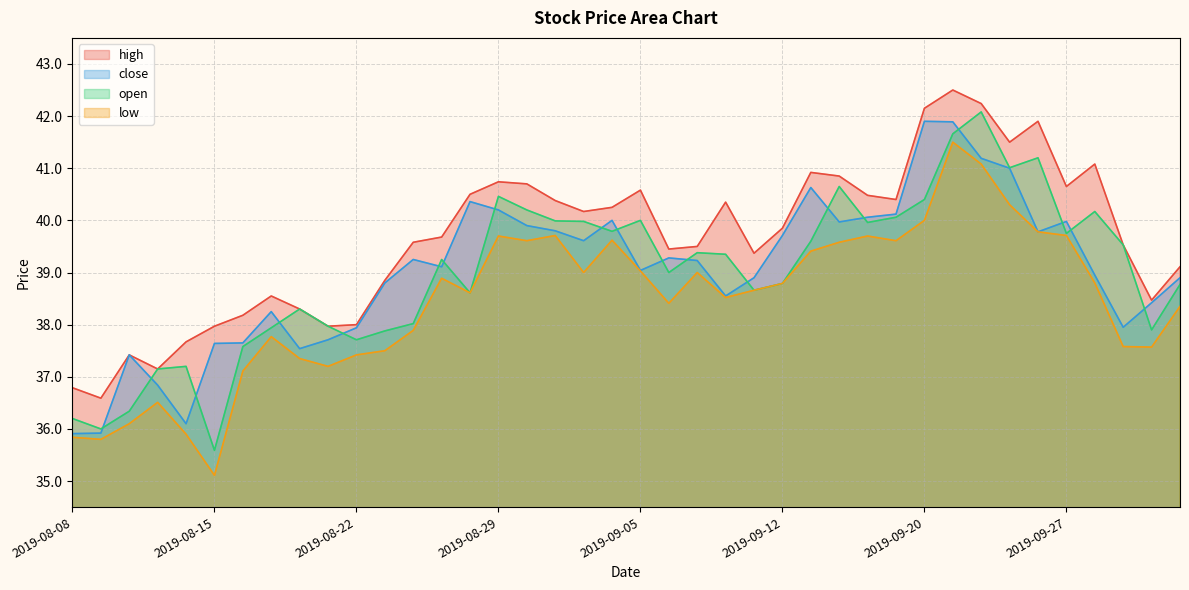

Which series has the largest total across all categories?

high